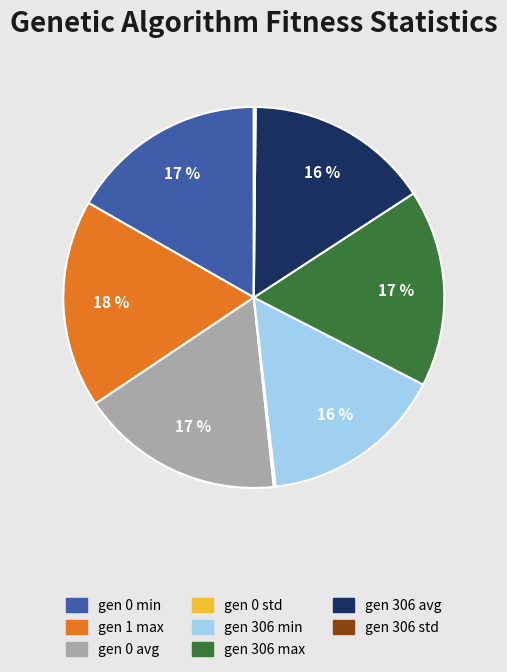

To the nearest percent, what portion does gen 1 max represent?

18%